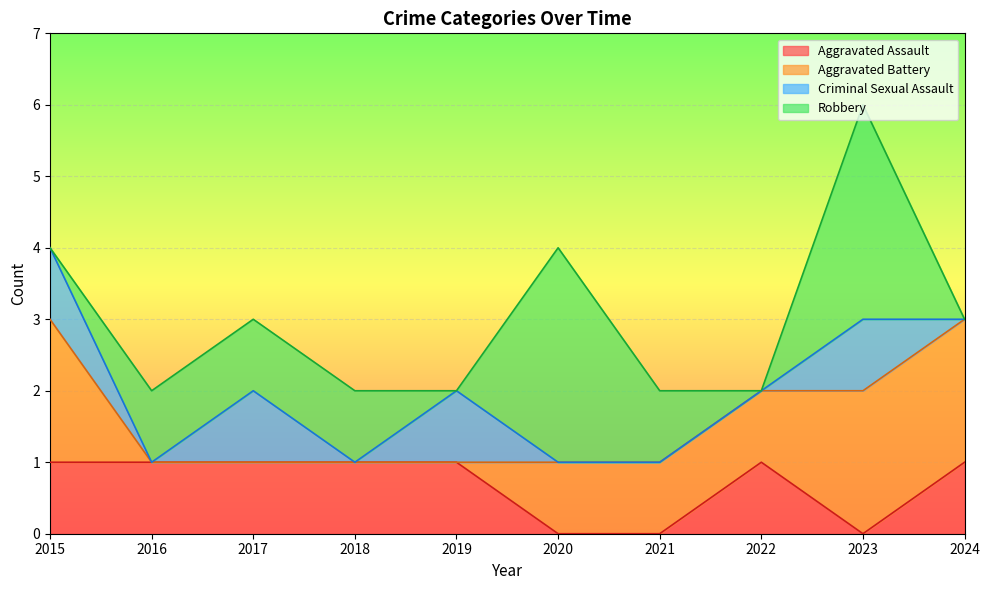

What is the value of the Criminal Sexual Assault point at the 9th from the left?

1